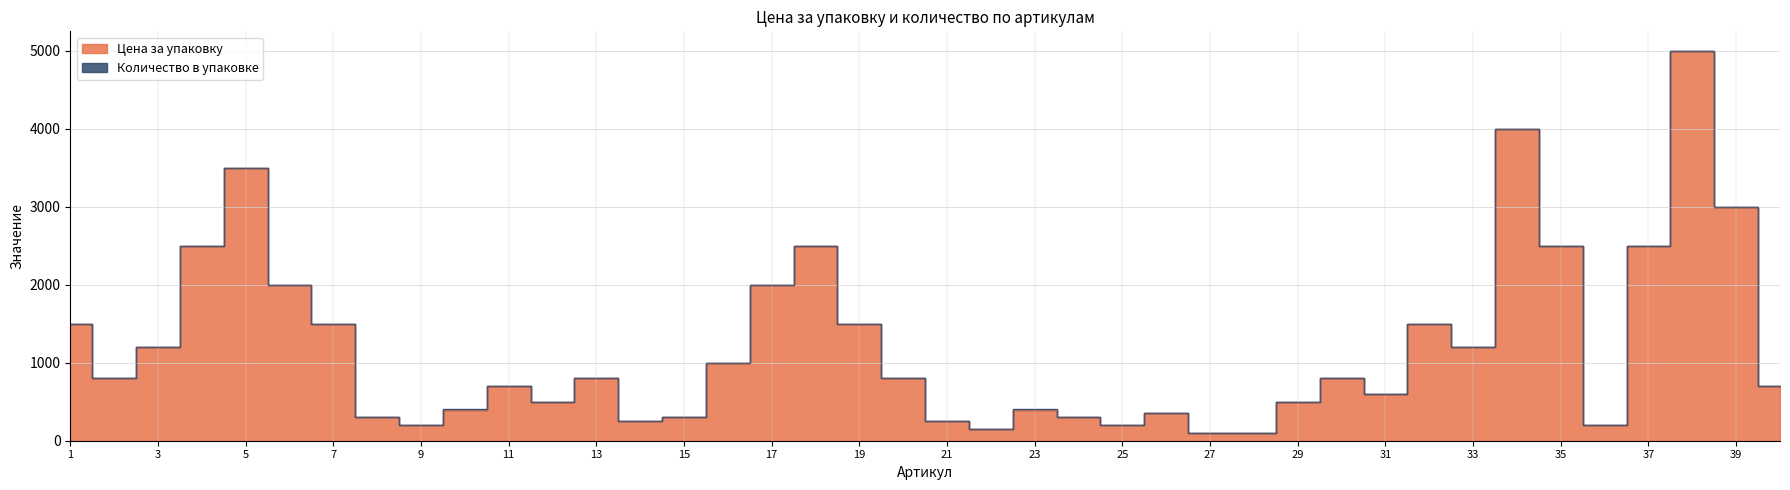

Where is the first local minimum?

2